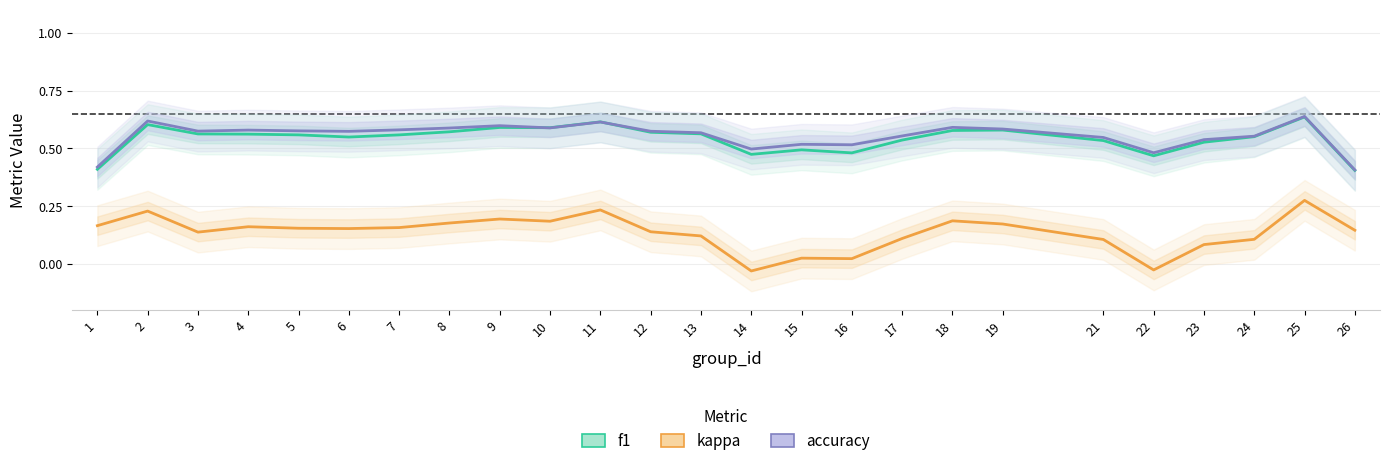

Reading left to right, extract all data points from this chart.

f1: 1=0.4	2=0.6	3=0.6	4=0.6	5=0.6	6=0.5	7=0.6	8=0.6	9=0.6	10=0.6	11=0.6	12=0.6	13=0.6	14=0.5	15=0.5	16=0.5	17=0.5	18=0.6	19=0.6	21=0.5	22=0.5	23=0.5	24=0.6	25=0.6	26=0.4
kappa: 1=0.2	2=0.2	3=0.1	4=0.2	5=0.2	6=0.2	7=0.2	8=0.2	9=0.2	10=0.2	11=0.2	12=0.1	13=0.1	14=-0.0	15=0.0	16=0.0	17=0.1	18=0.2	19=0.2	21=0.1	22=-0.0	23=0.1	24=0.1	25=0.3	26=0.1
accuracy: 1=0.4	2=0.6	3=0.6	4=0.6	5=0.6	6=0.6	7=0.6	8=0.6	9=0.6	10=0.6	11=0.6	12=0.6	13=0.6	14=0.5	15=0.5	16=0.5	17=0.6	18=0.6	19=0.6	21=0.5	22=0.5	23=0.5	24=0.6	25=0.6	26=0.4